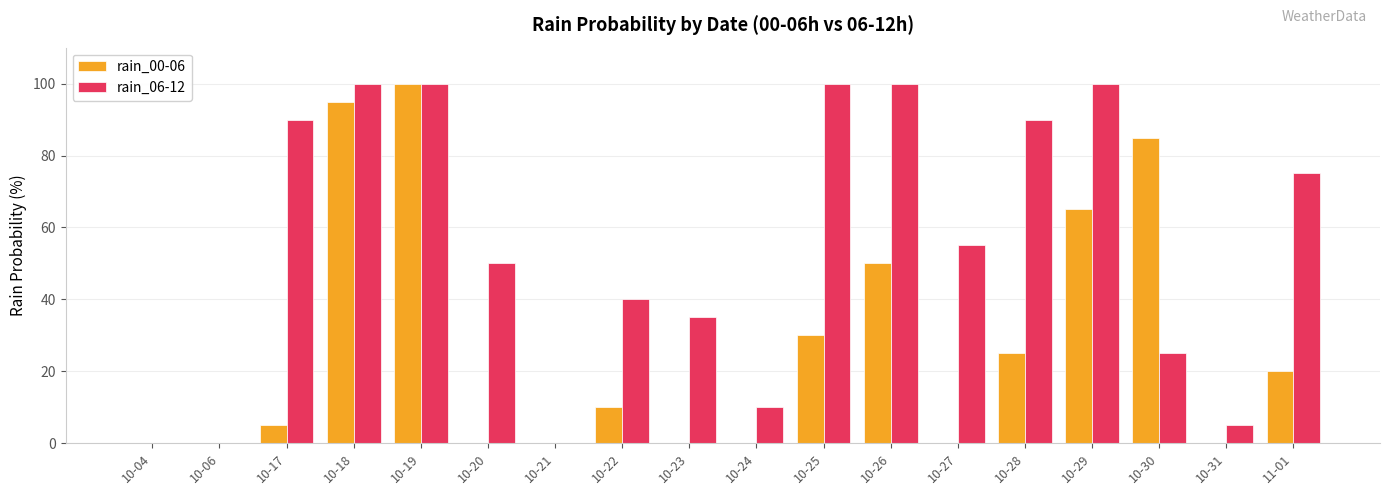

Which category has the highest value in the rain_00-06 series?

10-19